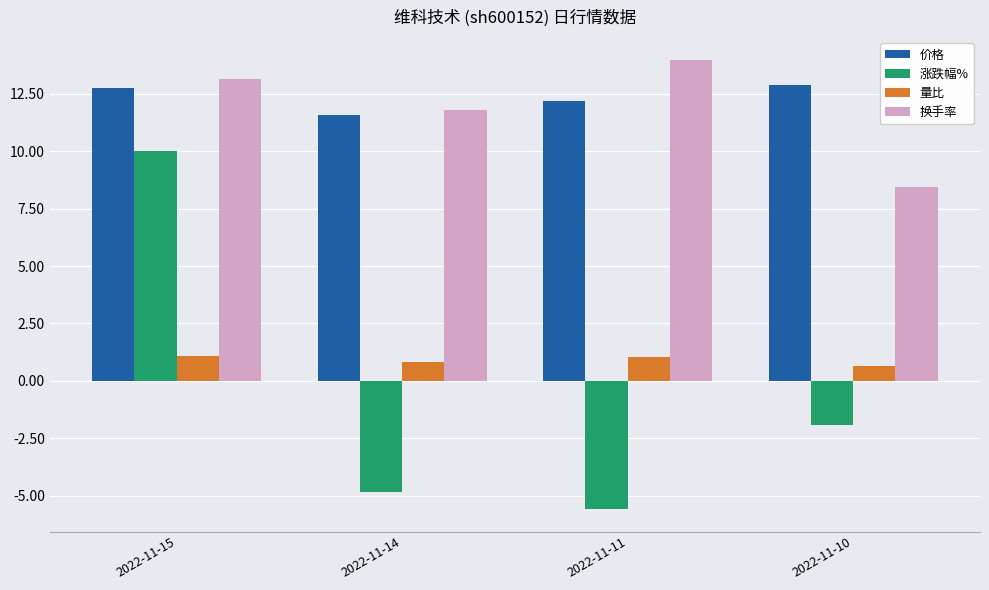

Which series has the largest range (max minus min)?

涨跌幅%